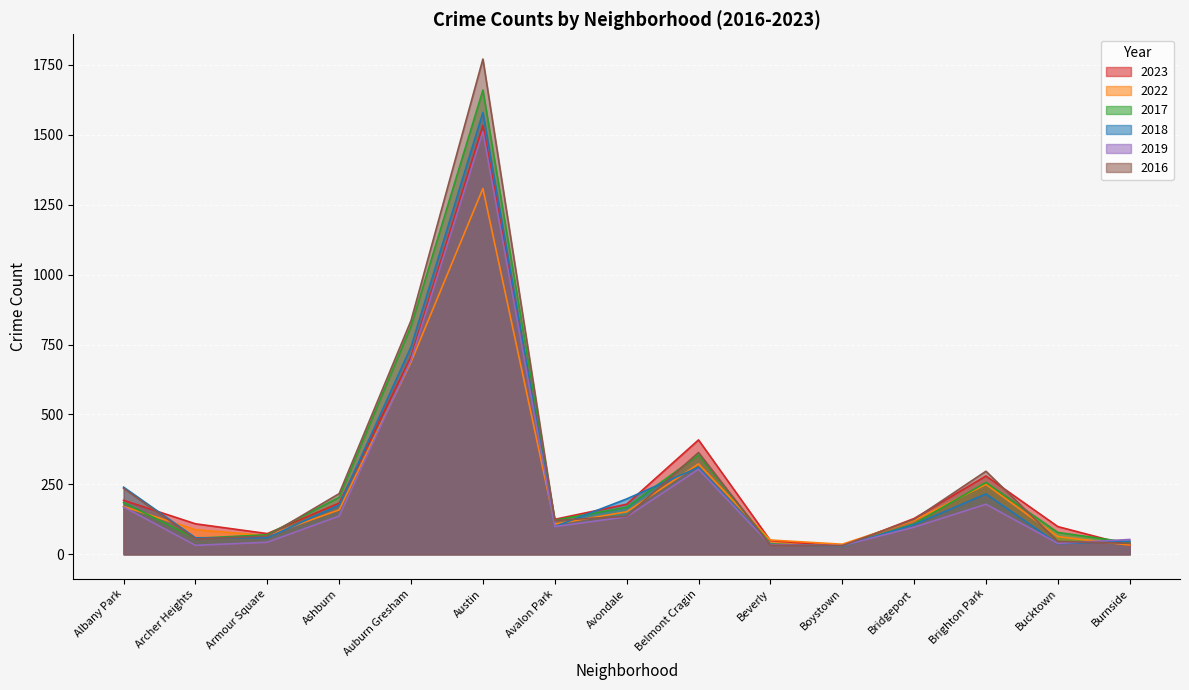

Which series has the widest spread of values?

2016